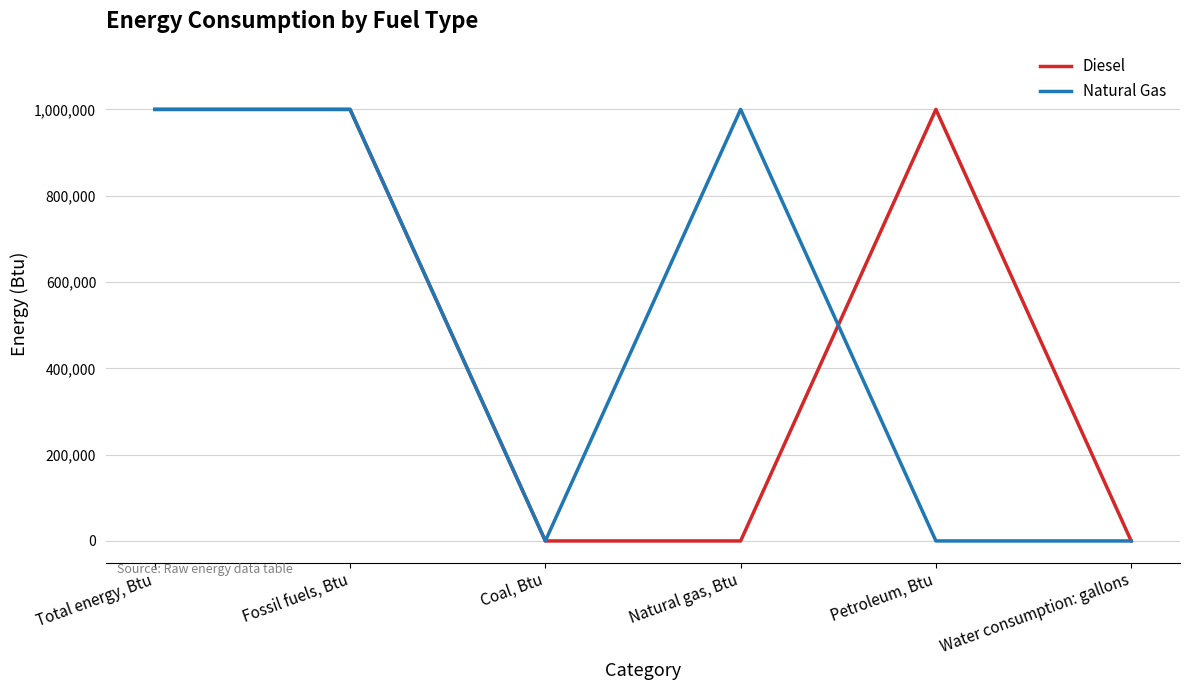

The Natural Gas series shows 1000000 at Total energy, Btu. True or false?

True